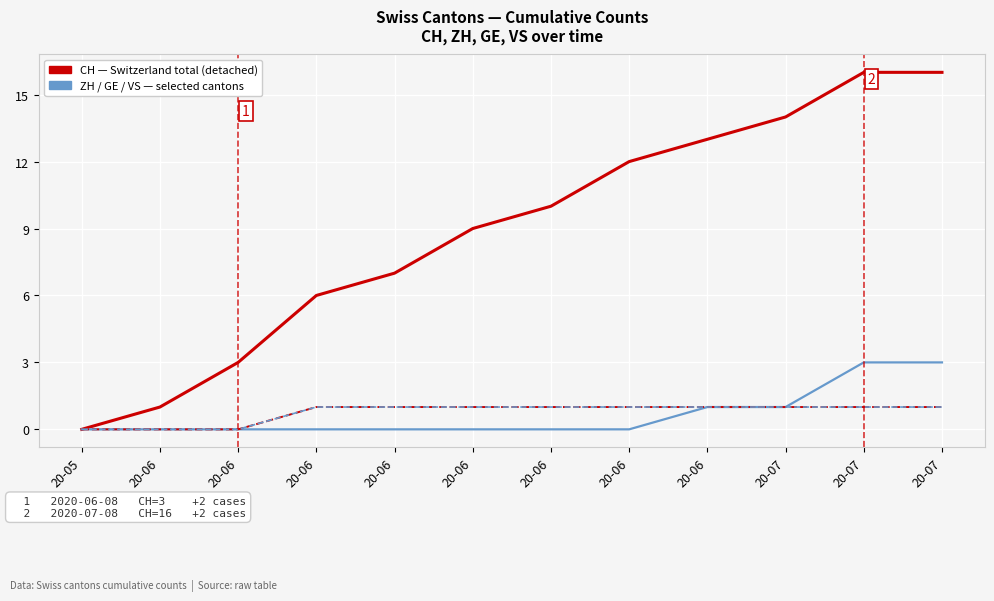

Is it true that VS equals 1 at 20-06?

False